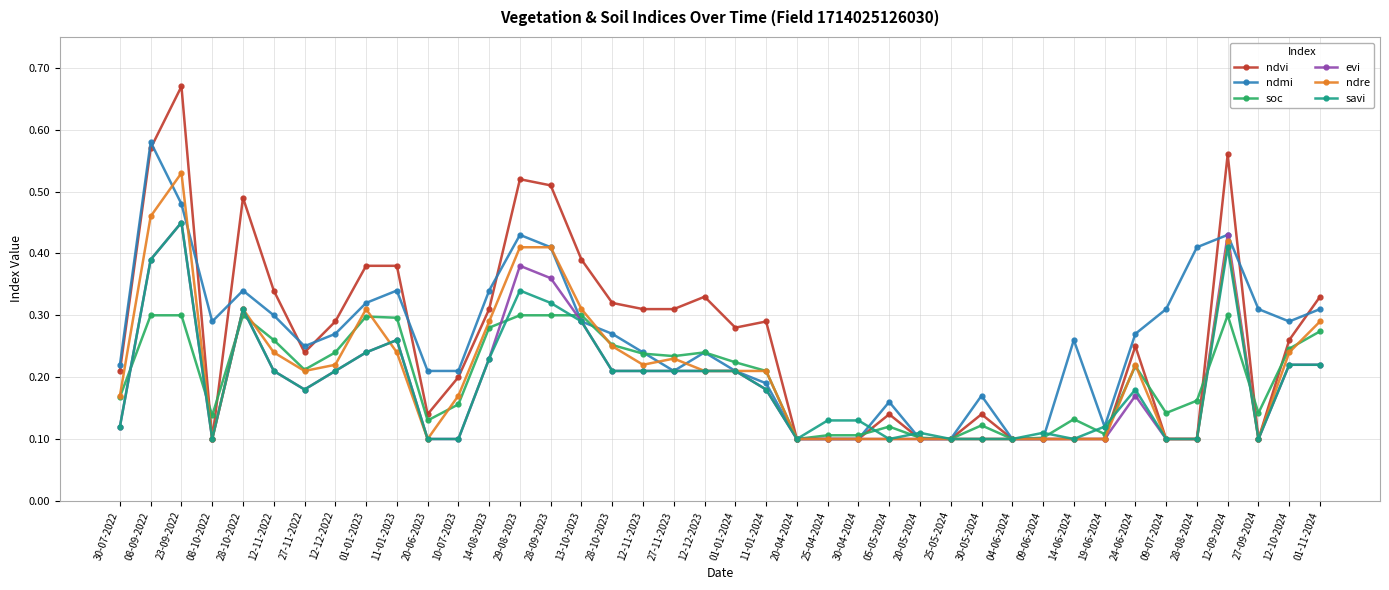

What position from the left is 10-07-2023?

12